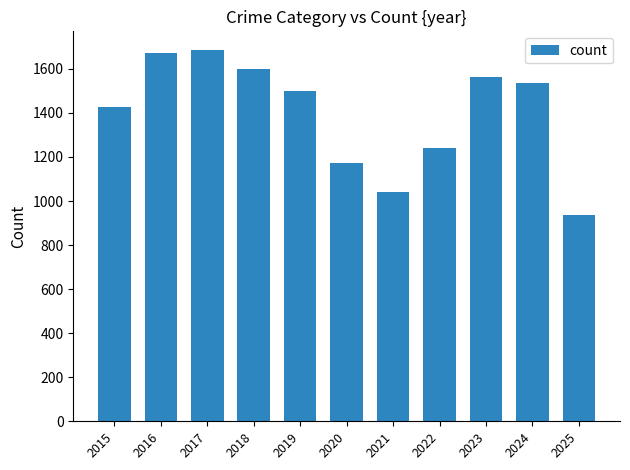

How many distinct data groups are displayed?

1